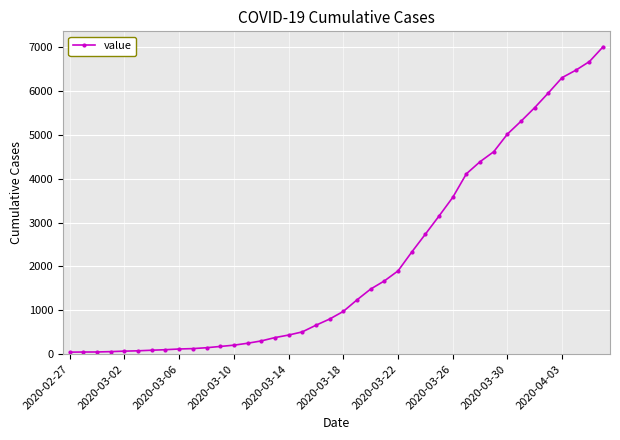

What is the greatest value displayed?

7013